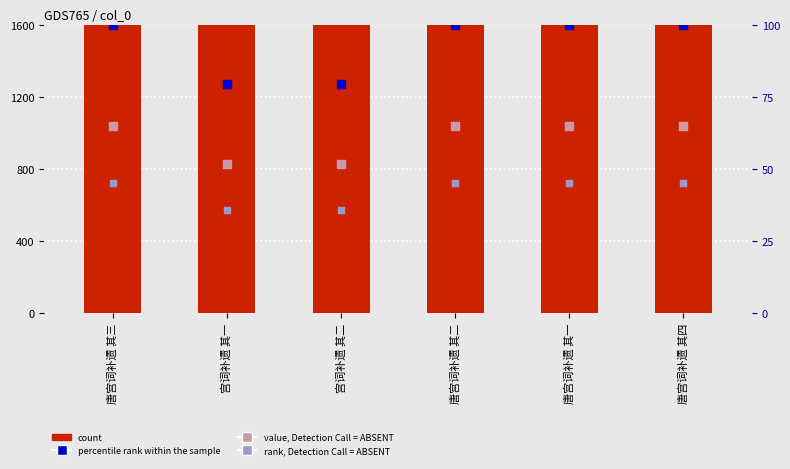

Which series has the largest total across all categories?

count